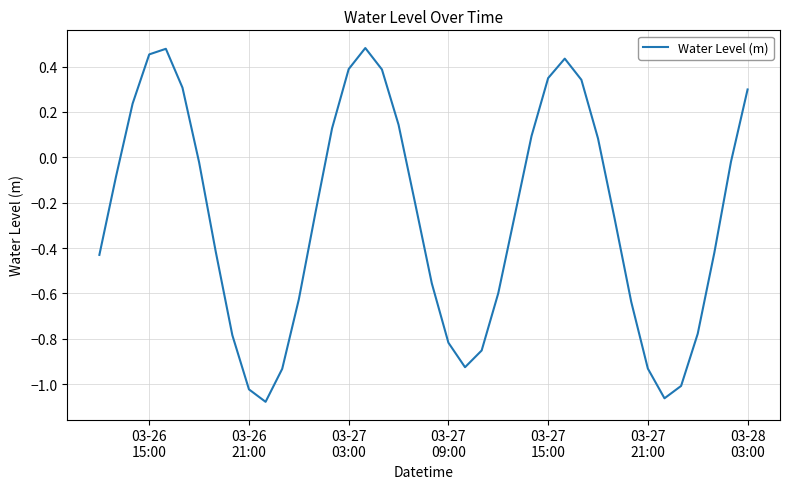

What is the difference between the maximum and minimum values?

1.6